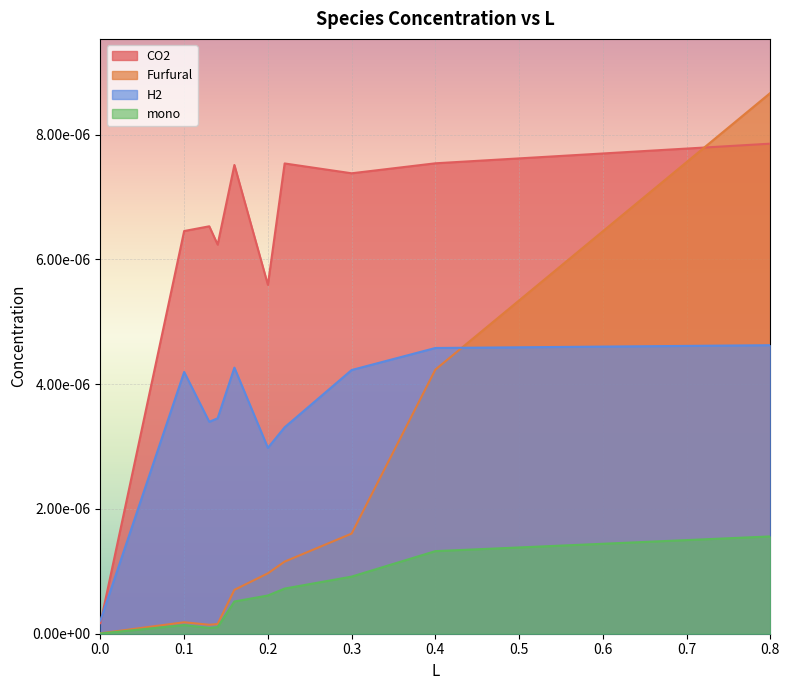

What position from the right is 0.14?

7